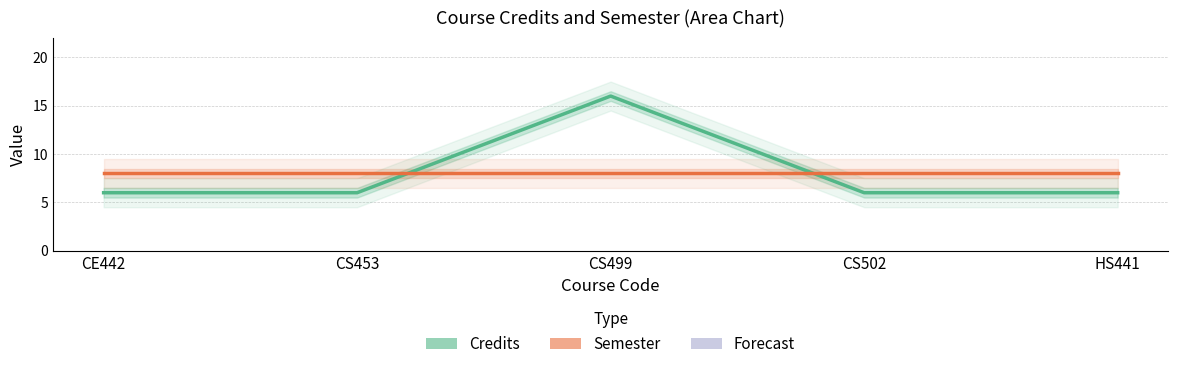

True or false: Semester has a value of 8 at CS453.

True